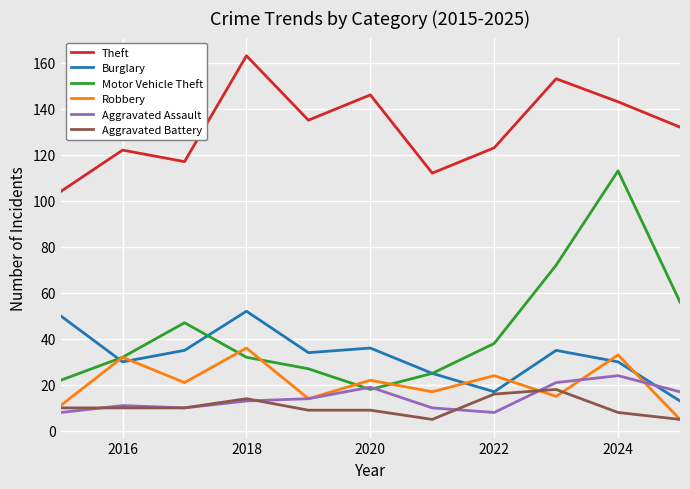

Which series has the largest total across all categories?

Theft